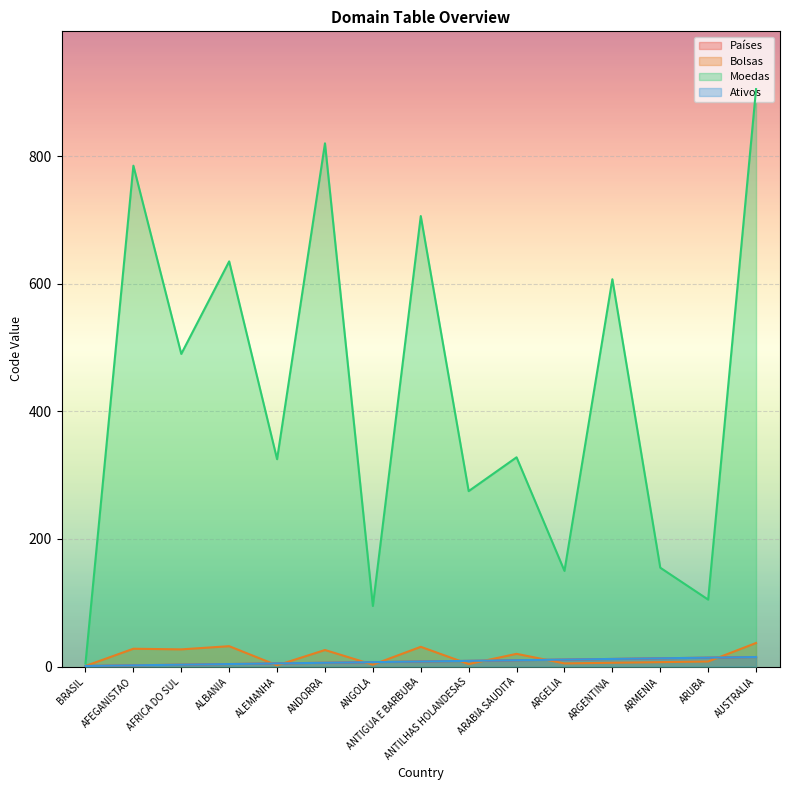

How many lines are shown in the chart?

4